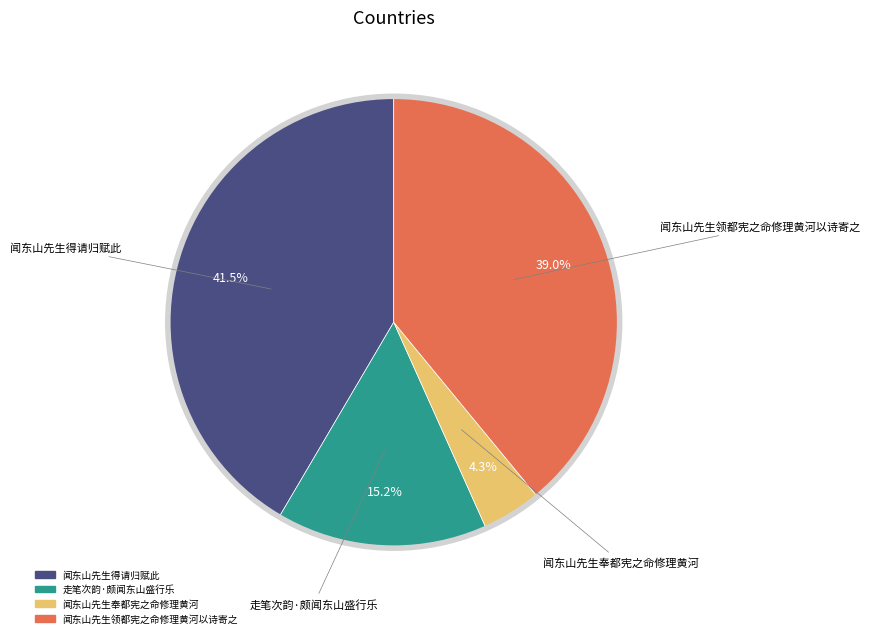

Rank the categories by value from lowest to highest.

闻东山先生奉都宪之命修理黄河, 走笔次韵·颇闻东山盛行乐, 闻东山先生领都宪之命修理黄河以诗寄之, 闻东山先生得请归赋此